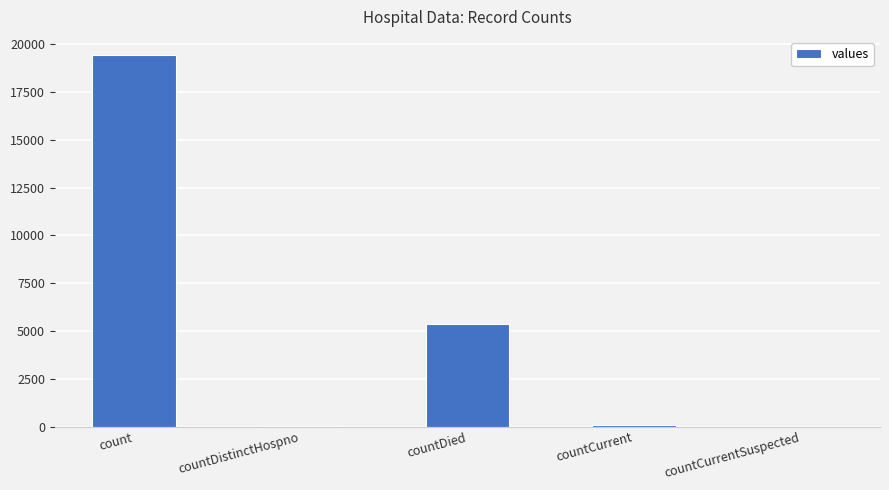

The value at countDistinctHospno is 38. True or false?

True